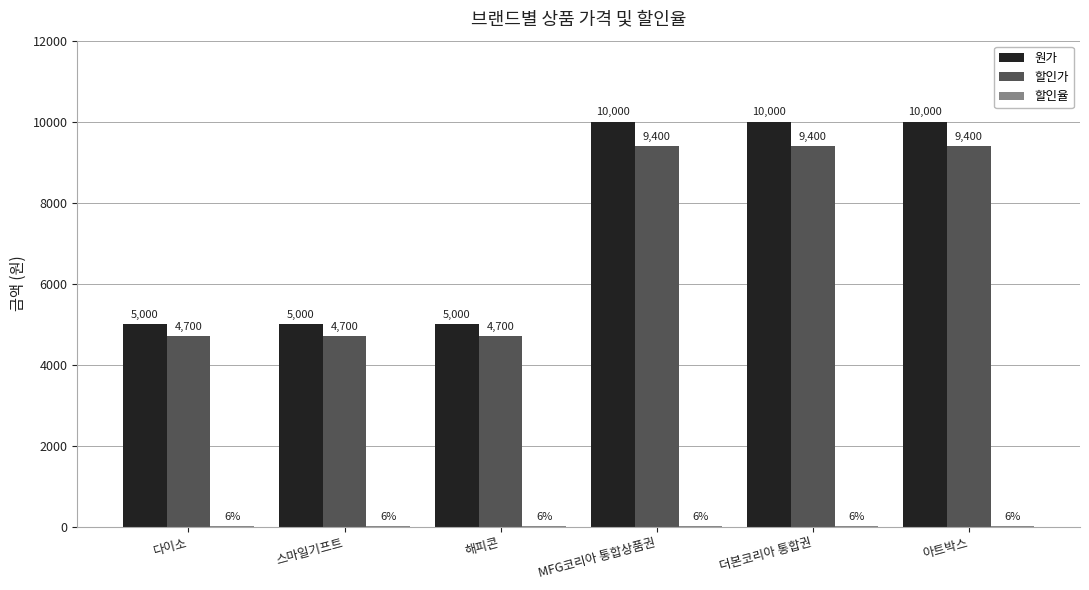

Which series has the largest total across all categories?

원가